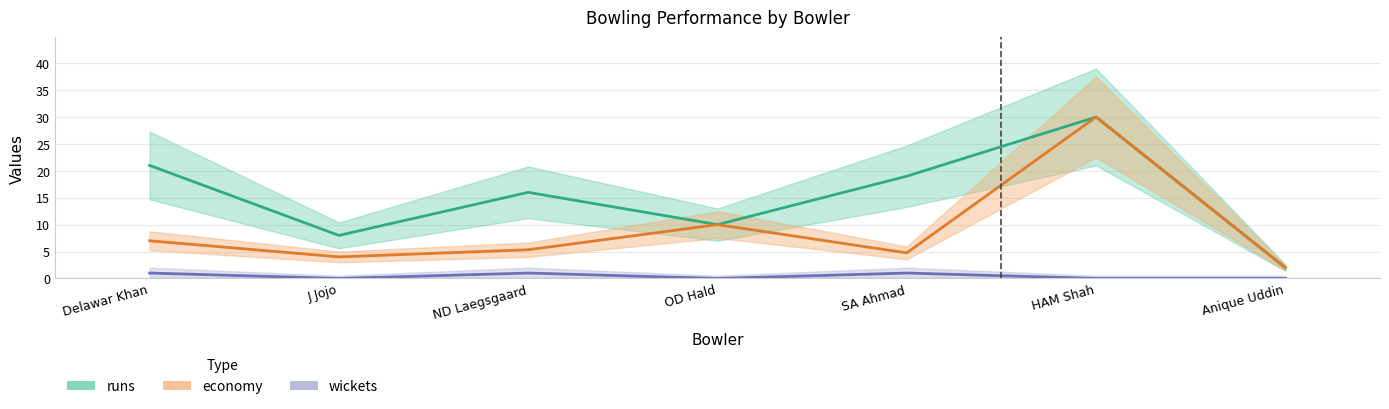

How many values in the economy series are below 5?

3